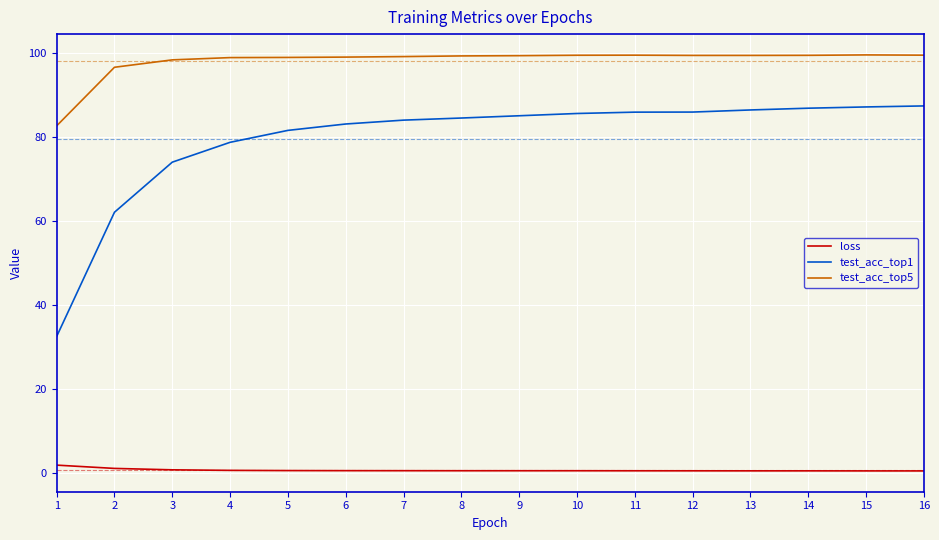

Rank the series by their maximum value, from highest to lowest.

test_acc_top5, test_acc_top1, loss